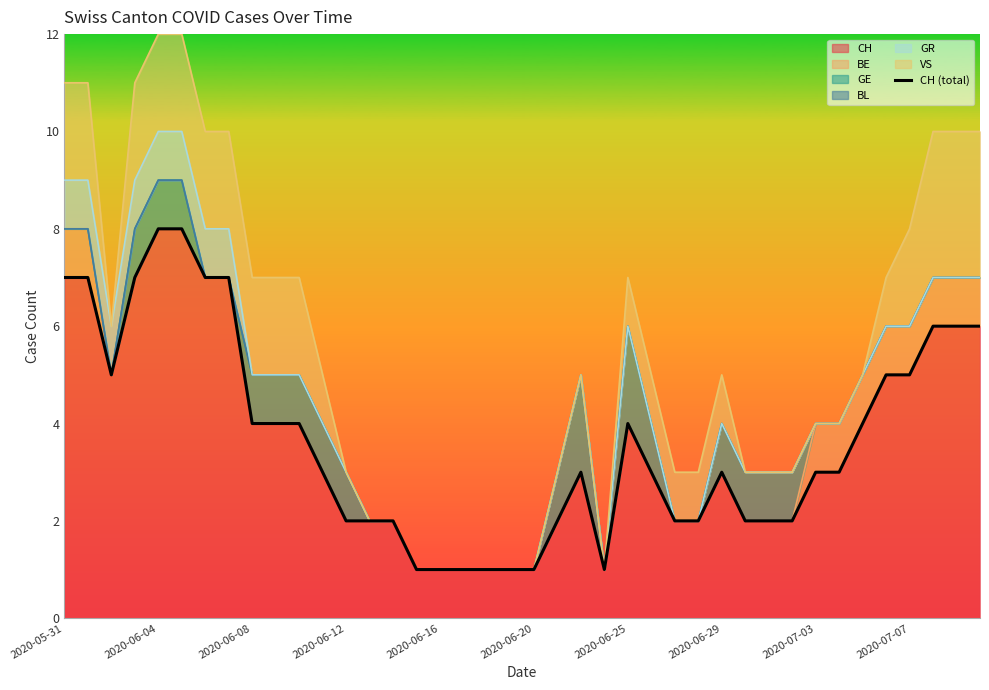

Is it true that the value at 30 is 4?

False